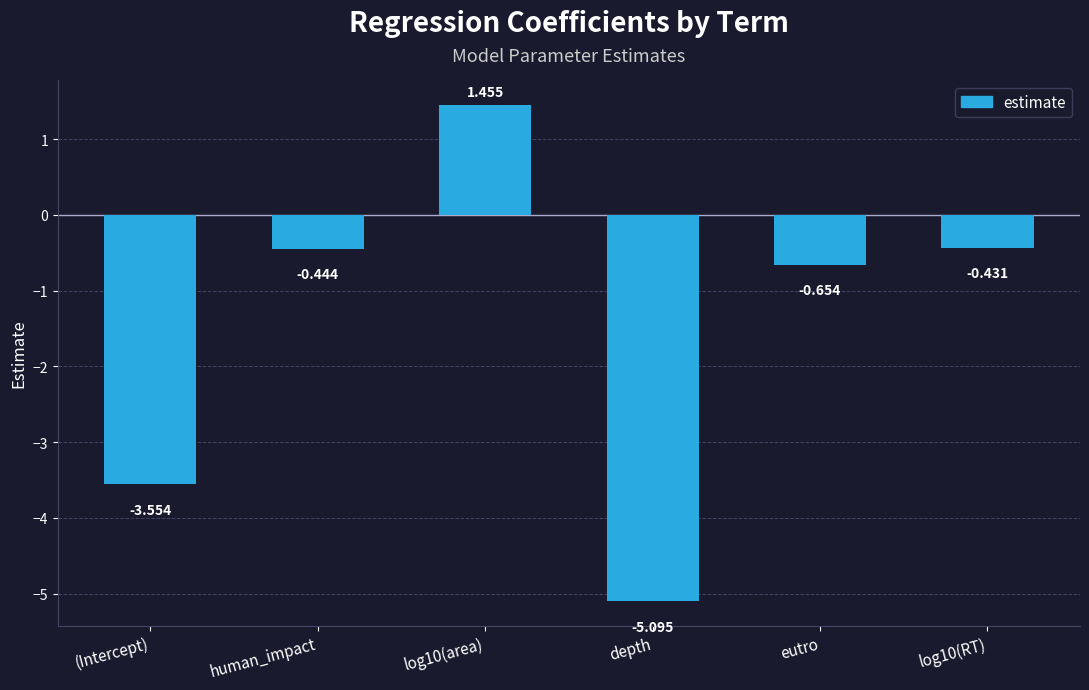

What is the sum of all values?

-8.7